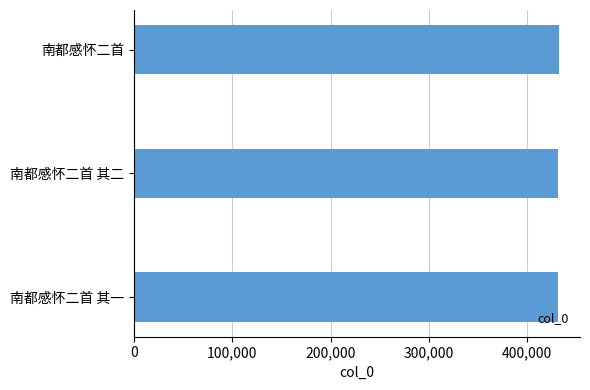

The value at 南都感怀二首 is 431913. True or false?

True